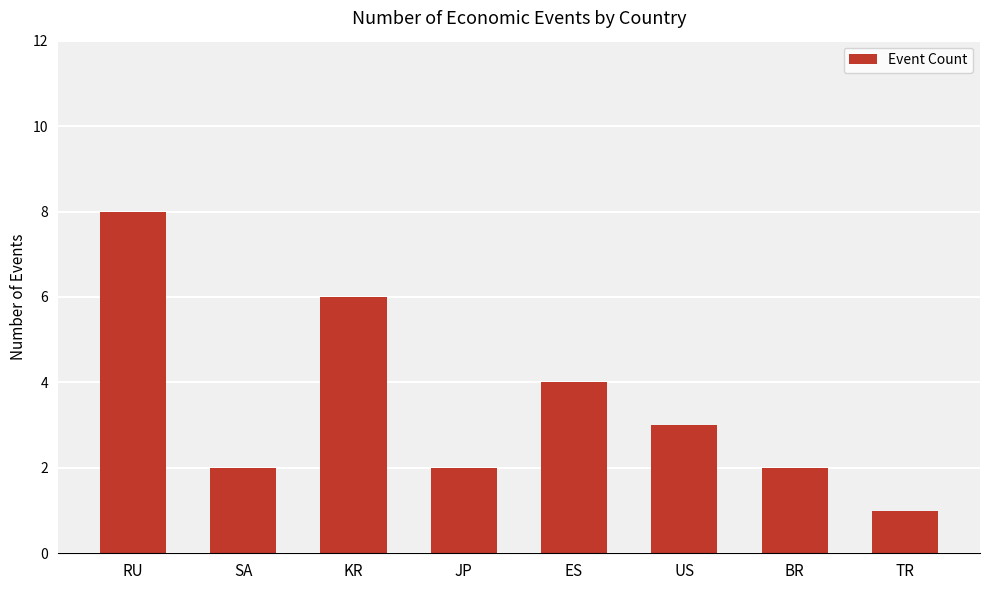

Count the number of data series in this chart.

1